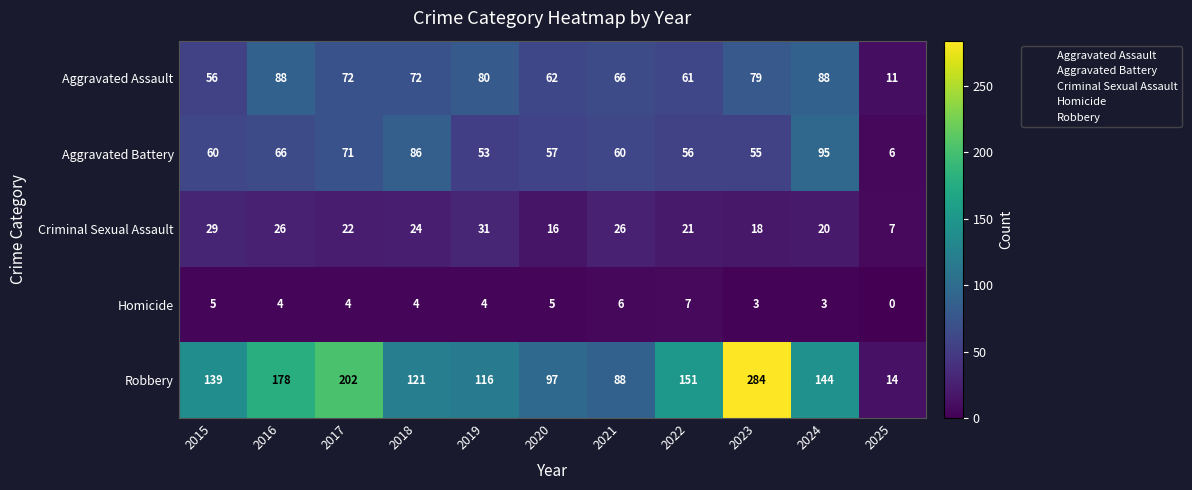

Is it true that Criminal Sexual Assault equals 31 at 2019?

True